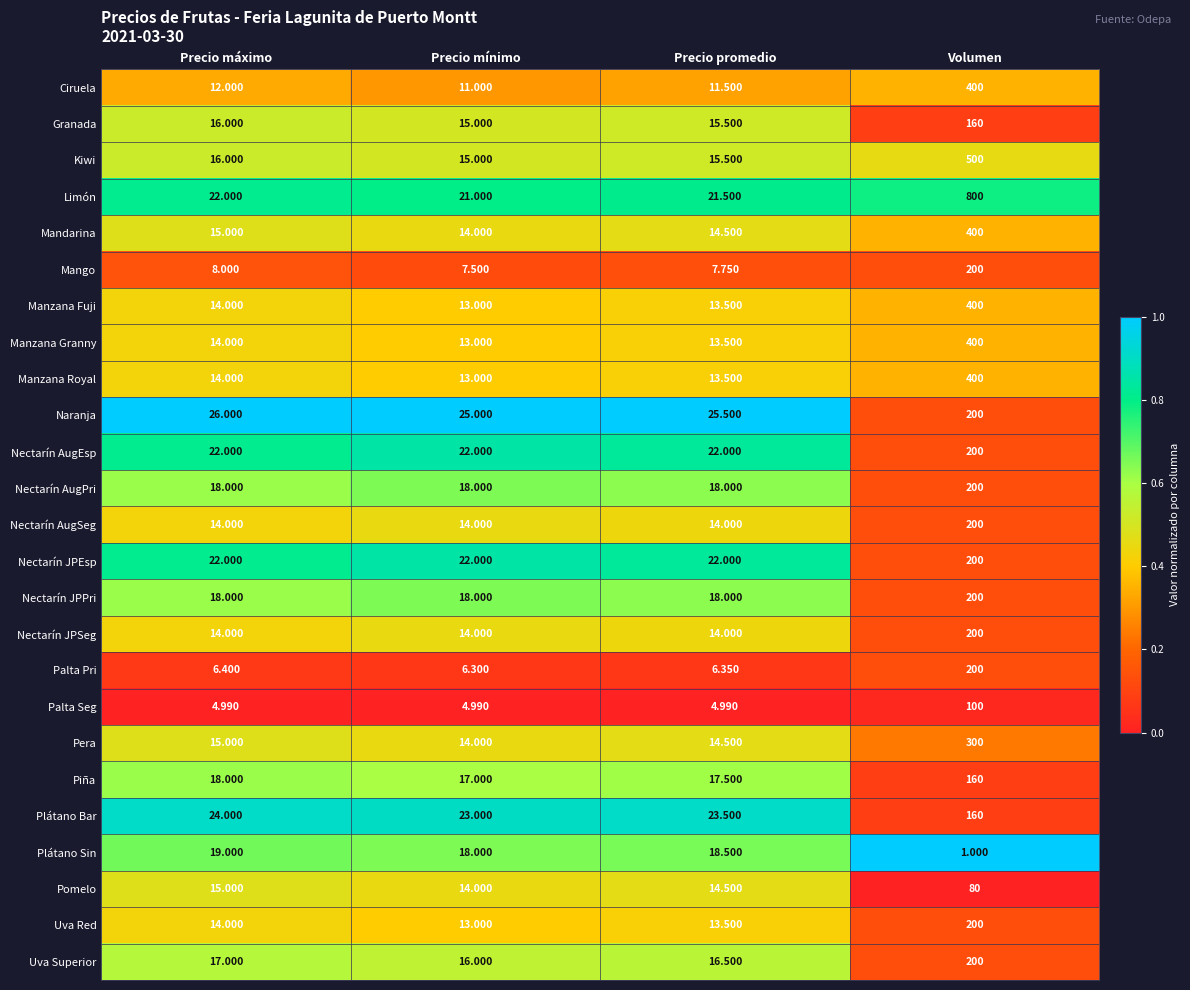

Which label corresponds to the largest value in the chart?

Volumen